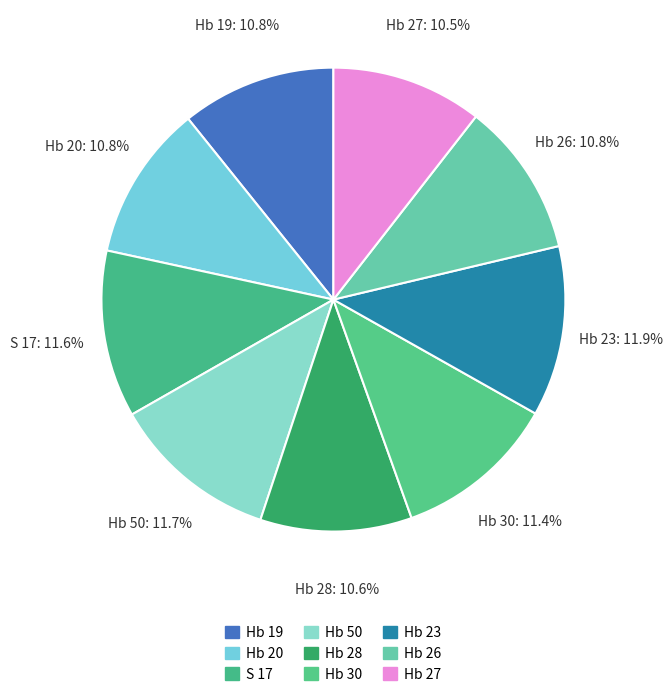

How many slices are in this pie chart?

9